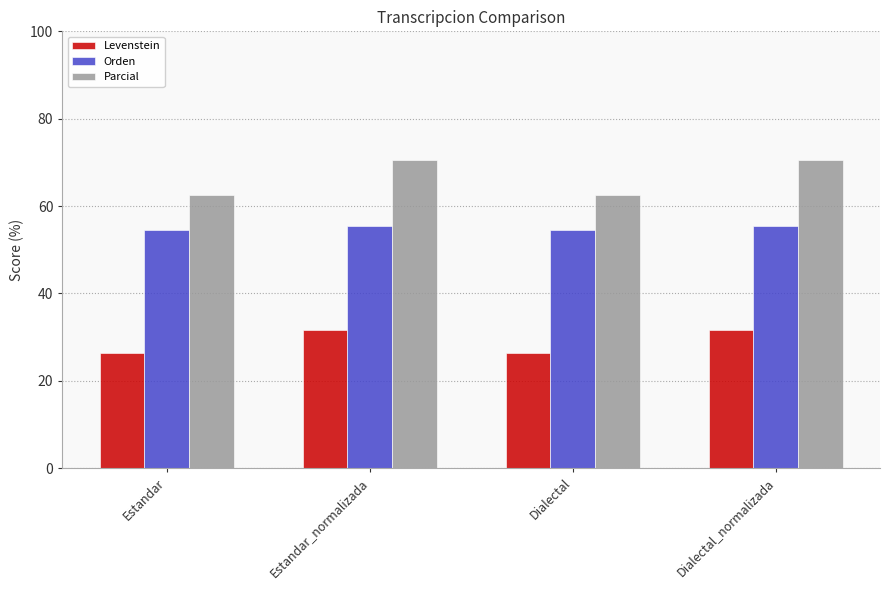

What is the difference between the second highest and minimum values in the Levenstein series?

5.2